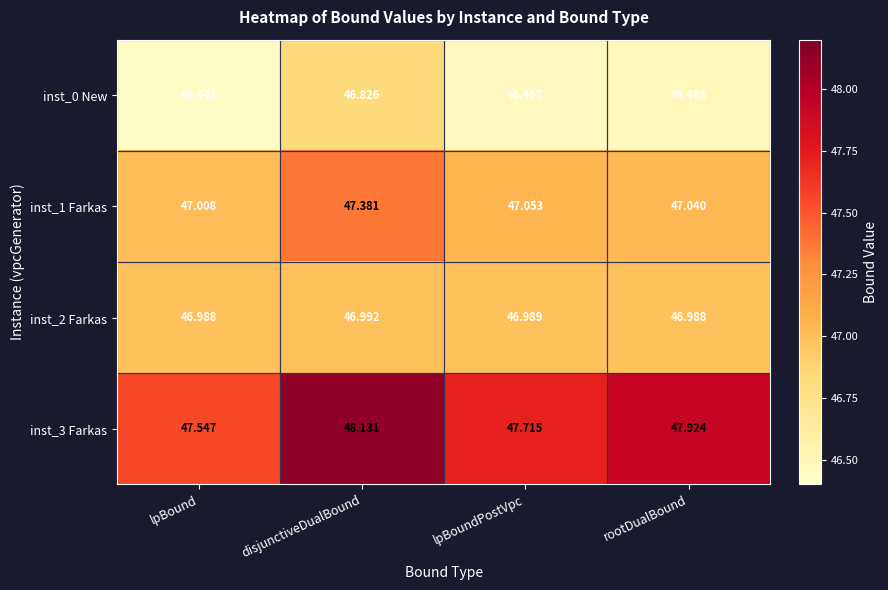

At which category does the chart reach its peak across all series?

disjunctiveDualBound